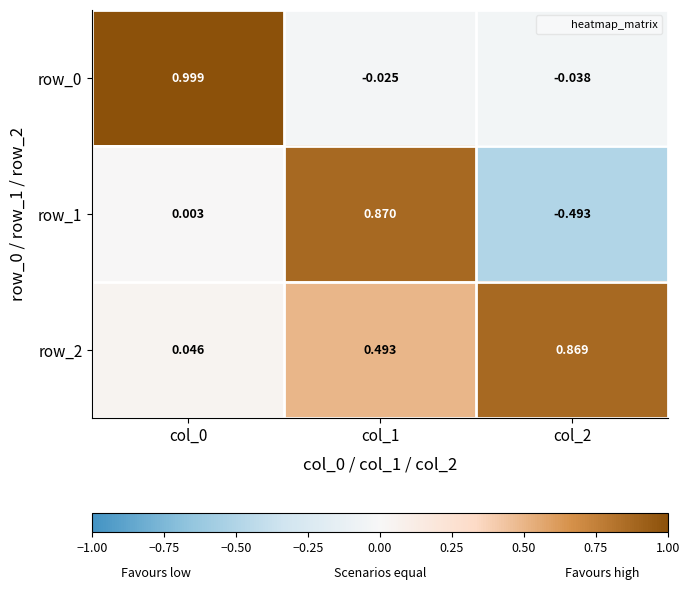

The row_1 series shows 0.0 at col_0. True or false?

True